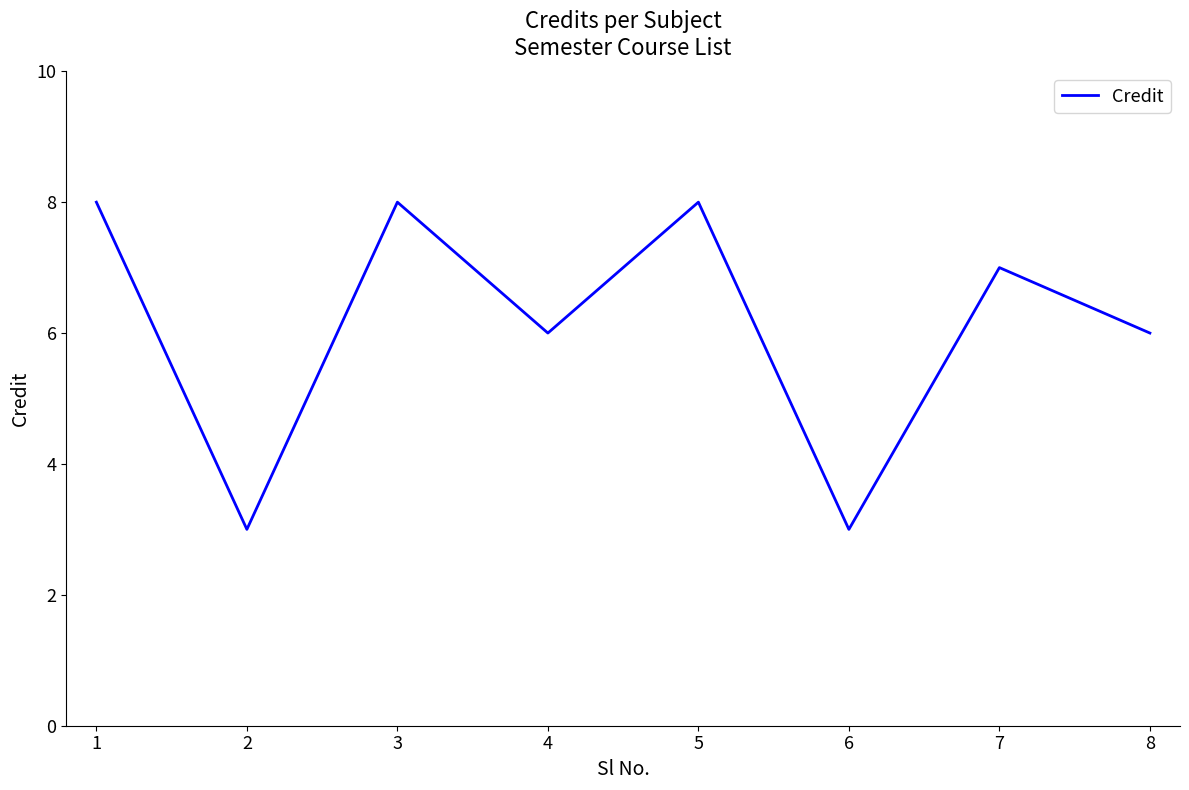

Count the number of categories in the chart.

8